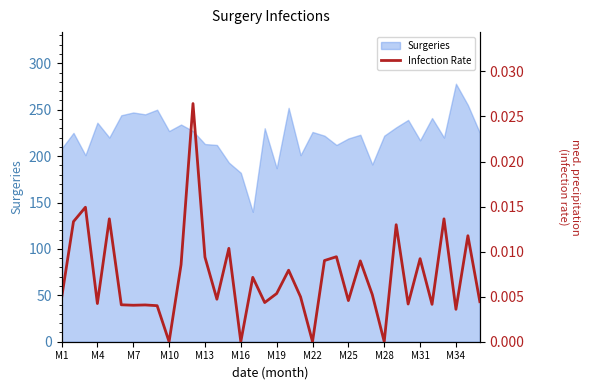

True or false: Surgeries has a value of 105 at M34.

False